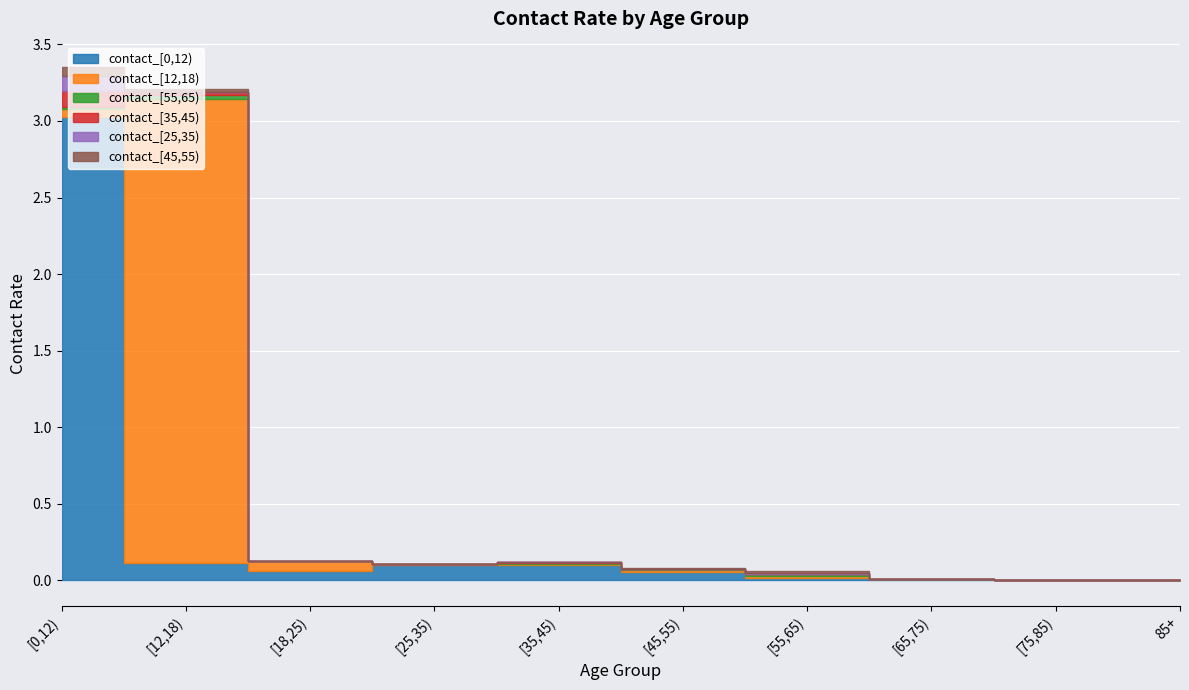

What is the total value across all series at [35,45)?

0.1